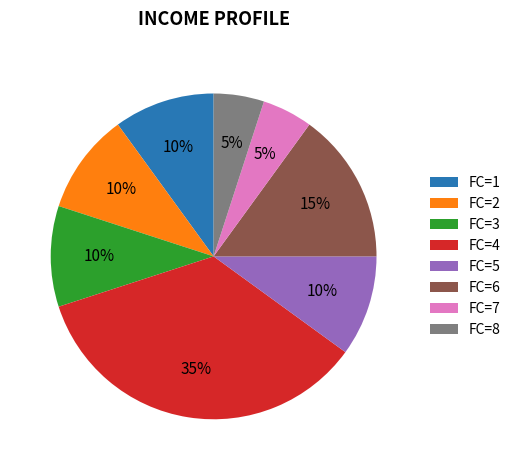

Is there a majority slice in this chart?

No